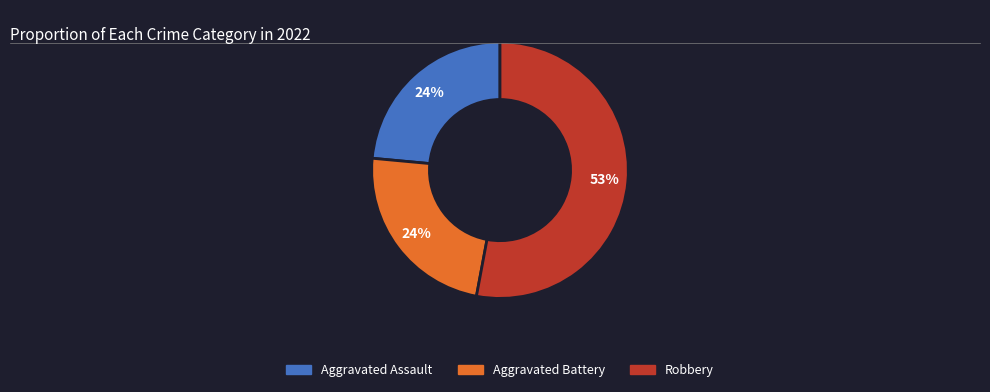

How many segments does this pie chart have?

3